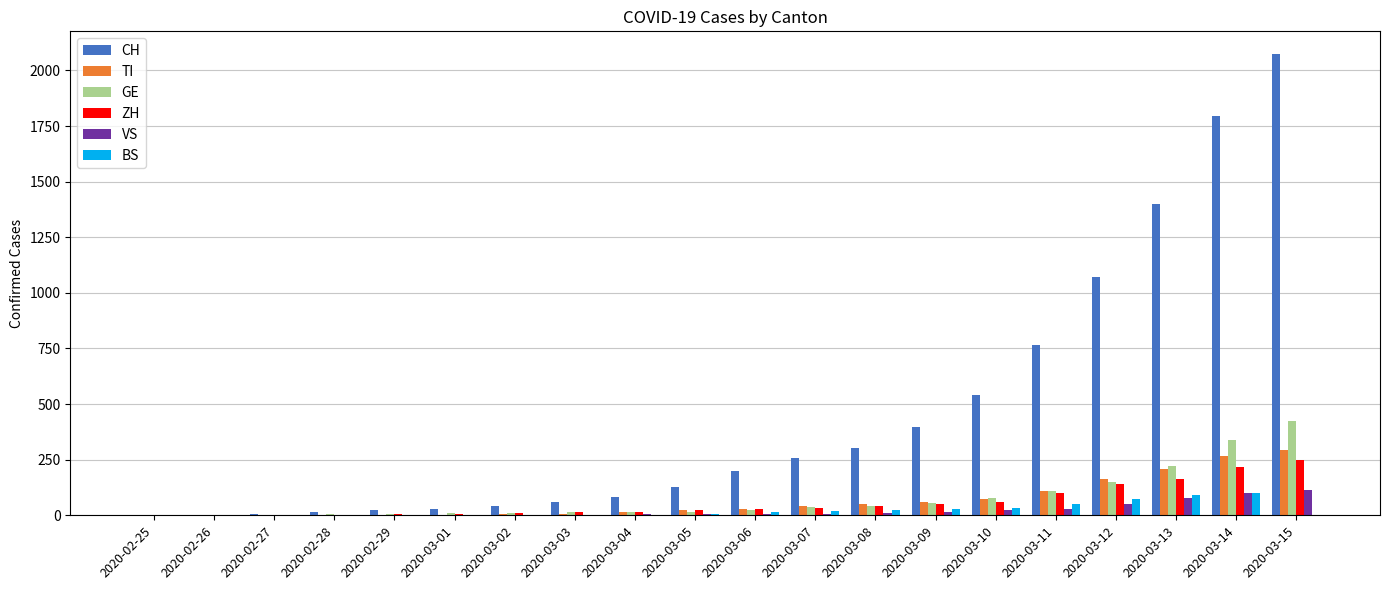

The ZH series shows 7 at 2020-03-01. True or false?

True